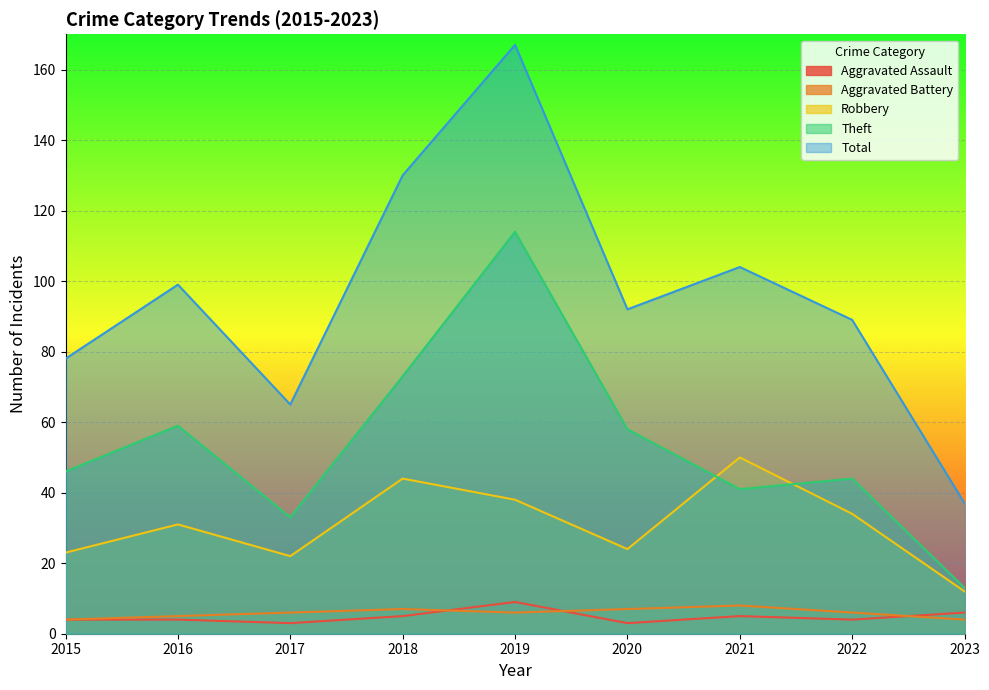

Between 2018 and 2016, which is larger?

2018